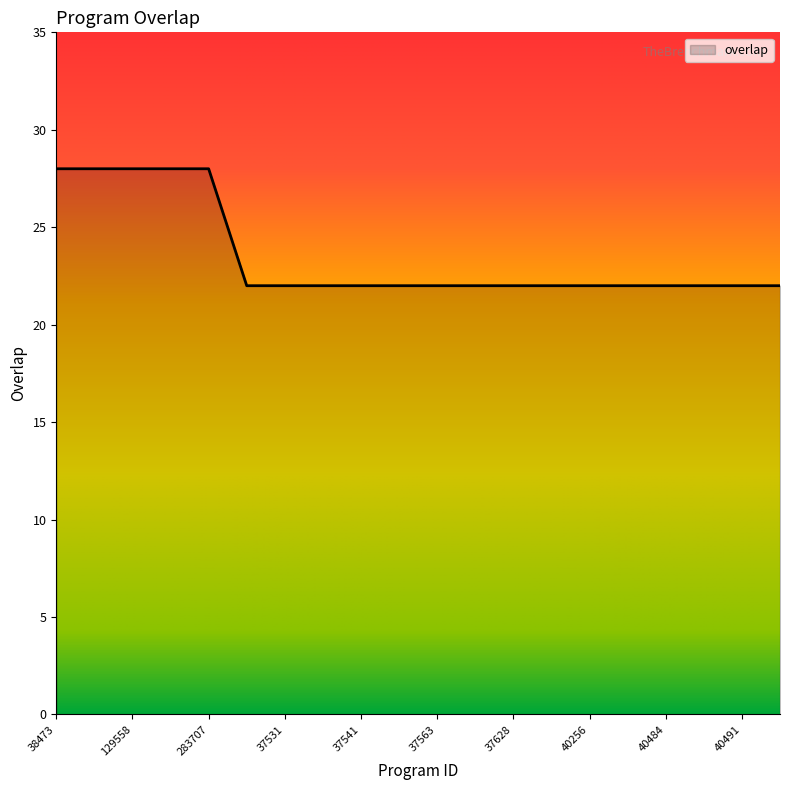

Does the chart have visible grid lines?

No